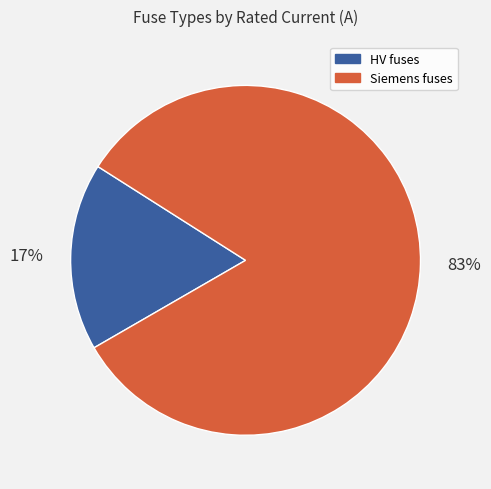

To the nearest percent, what is the average slice percentage?

50%